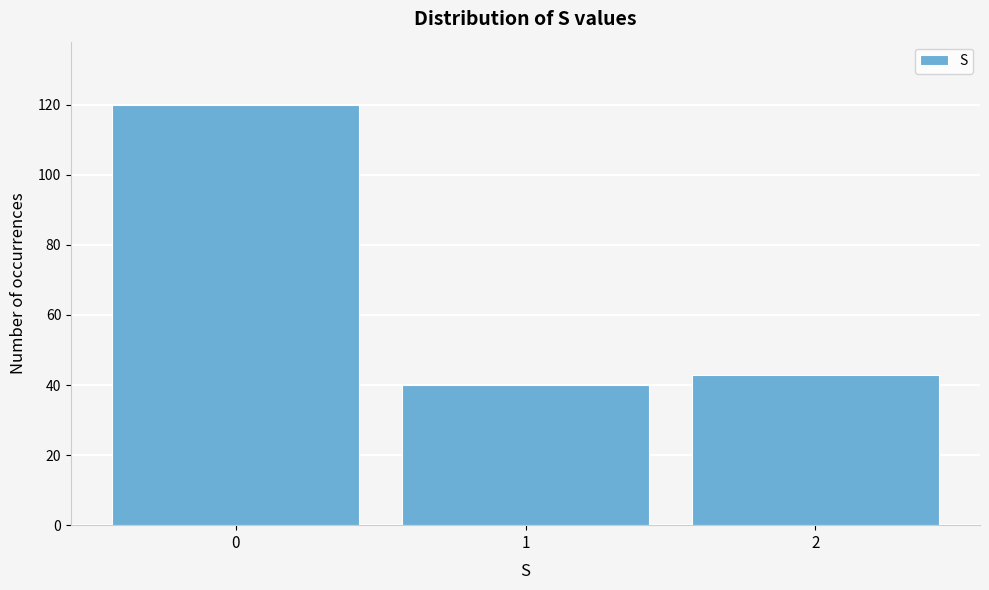

How tall is the bar that spans -0.5 to 0.5 on the x-axis? The values are not printed on the chart, so give them approximately, as read against the axis.

120